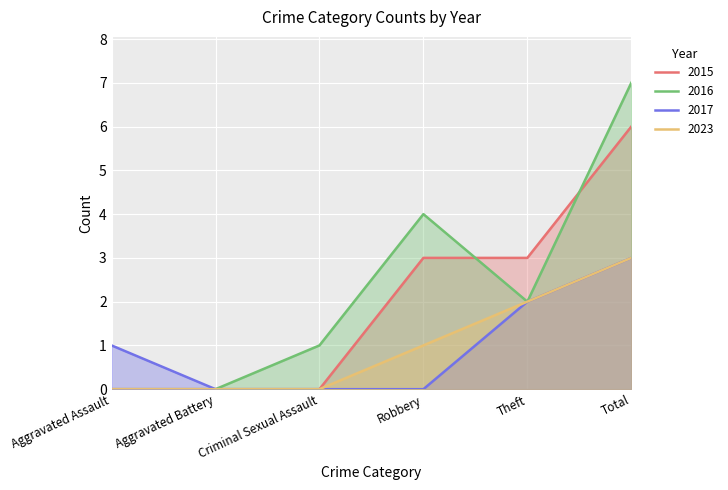

What is the total value across all series at Theft?

9